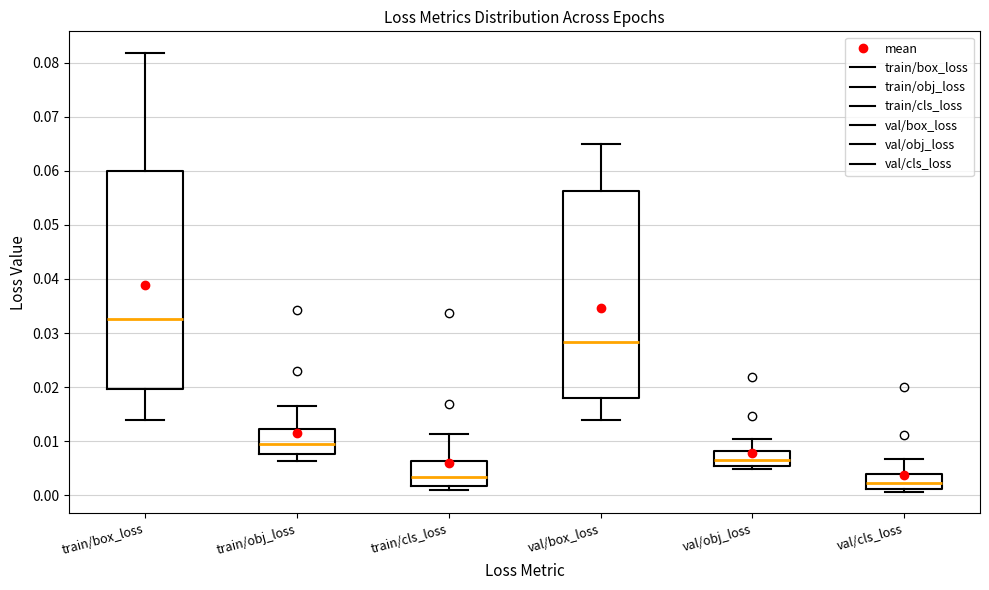

Where is the lower edge of the box for val/cls_loss on the y-axis? The values are not printed on the chart, so give them approximately, as read against the axis.

0.001